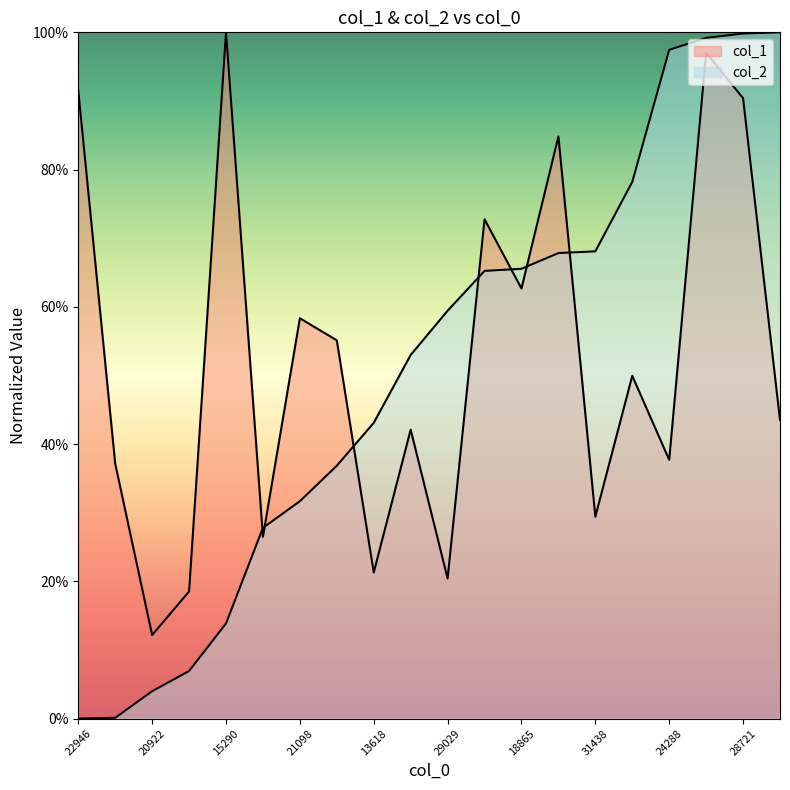

What is the difference between the second highest and minimum values in the col_2 series?

1.0